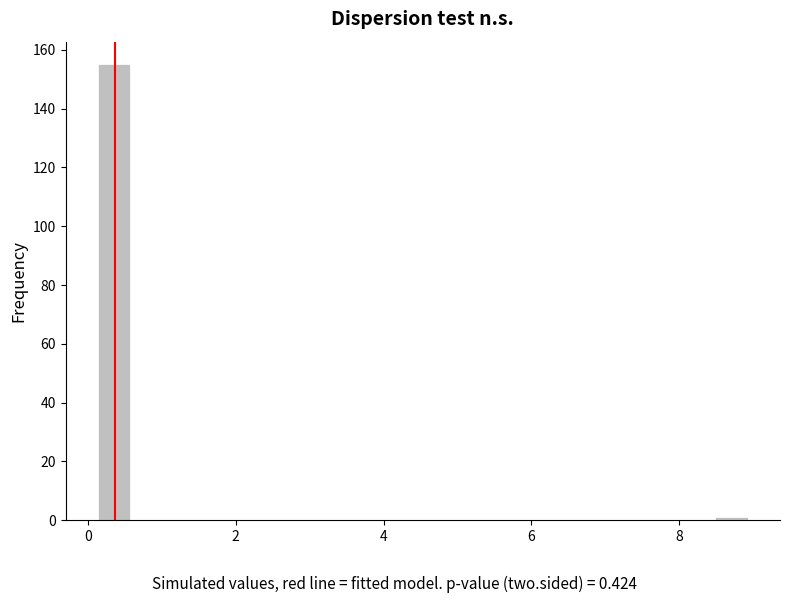

Read against the x-axis, roughly where is the centre of the tallest bar?

0.4